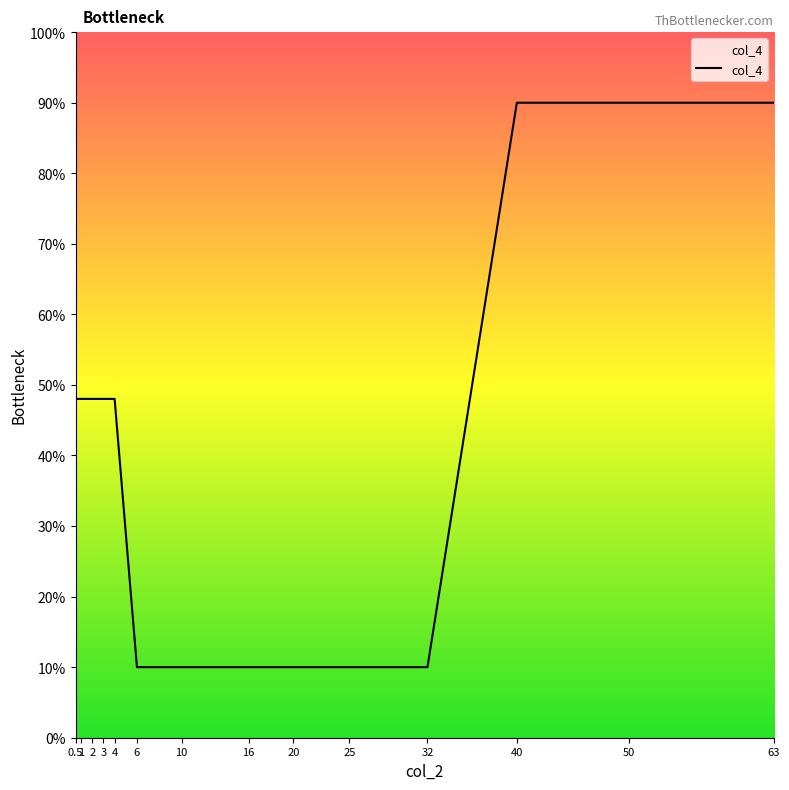

The chart shows a value of 10.0 at 25. True or false?

True